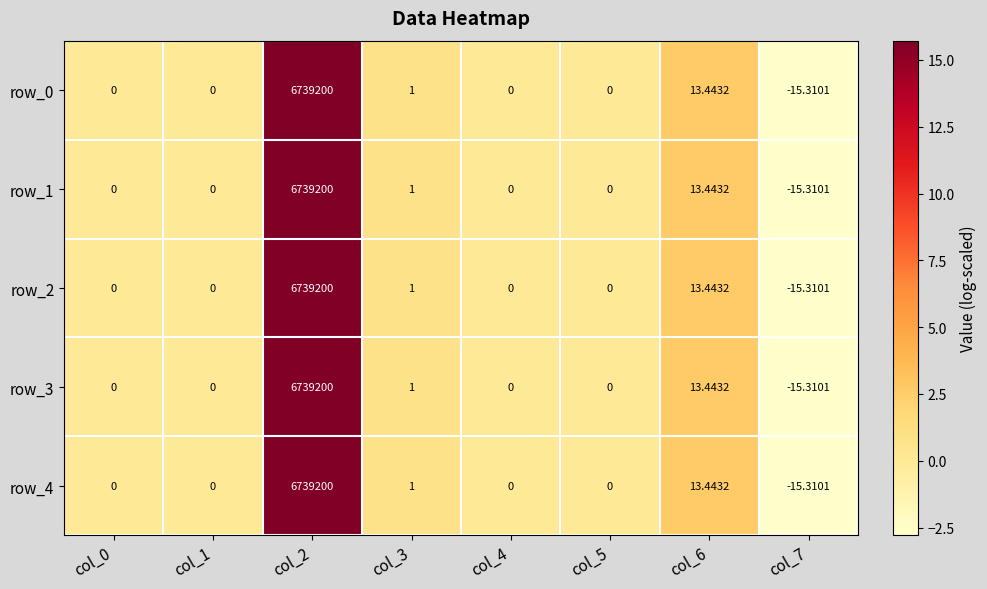

How many values in row_2 are below zero?

1